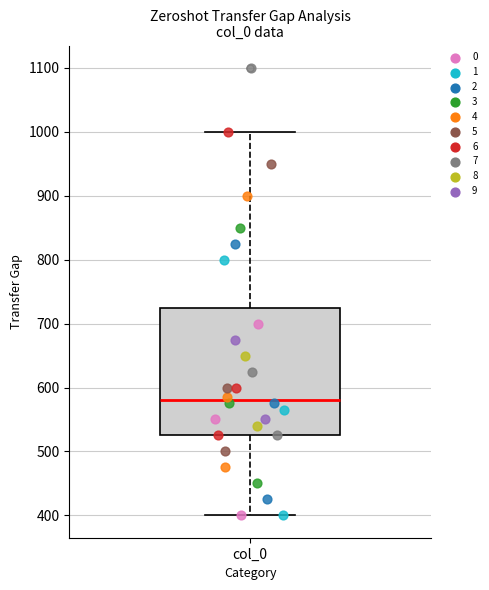

Where is the lower edge of the box for col_0 on the y-axis? The values are not printed on the chart, so give them approximately, as read against the axis.

530